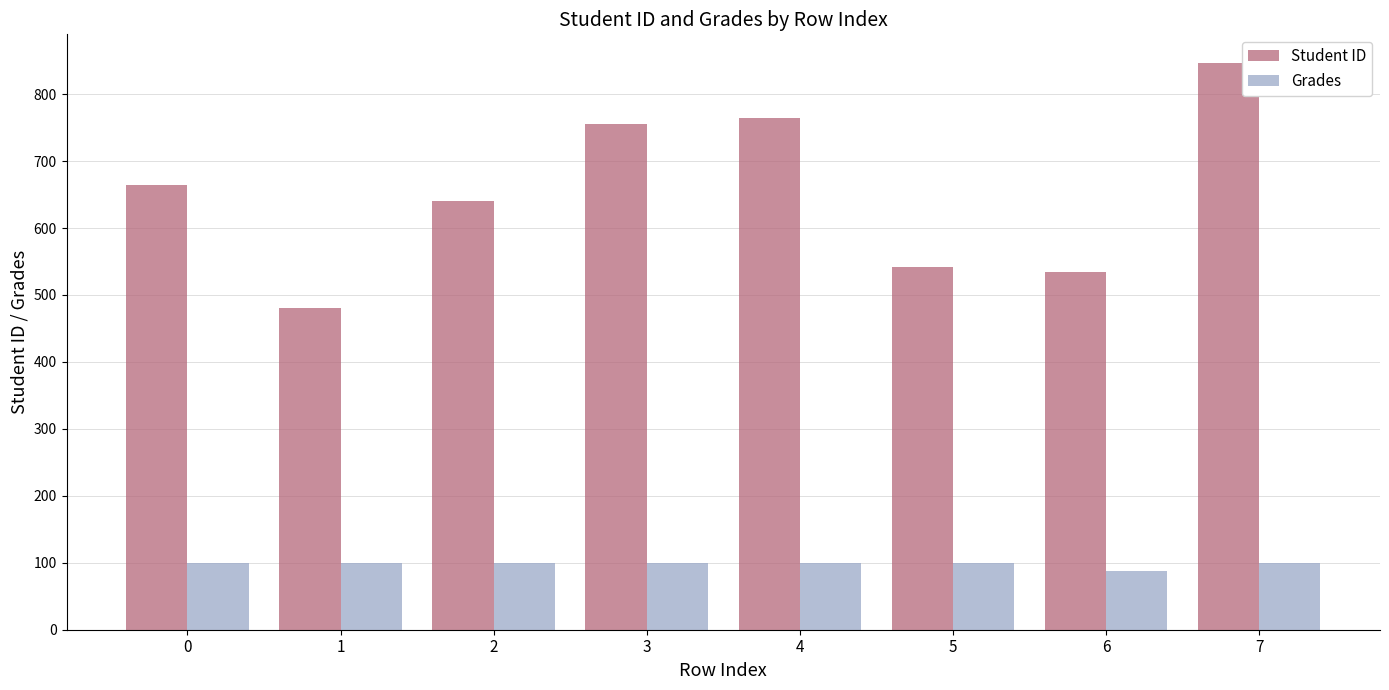

Rank the series by their average value, from lowest to highest.

Grades, Student ID